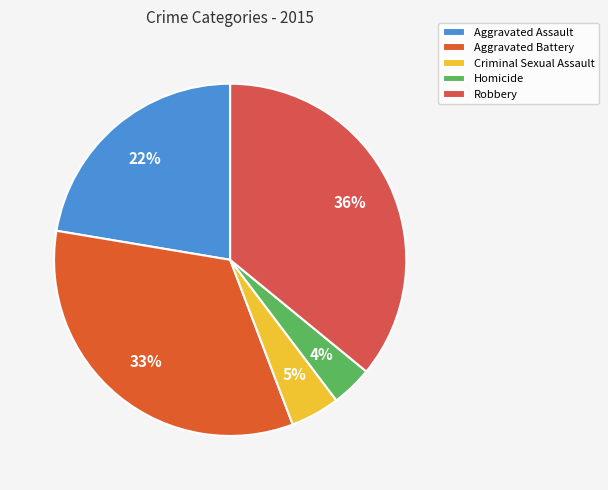

Is it true that Aggravated Battery is 22% of the pie?

False